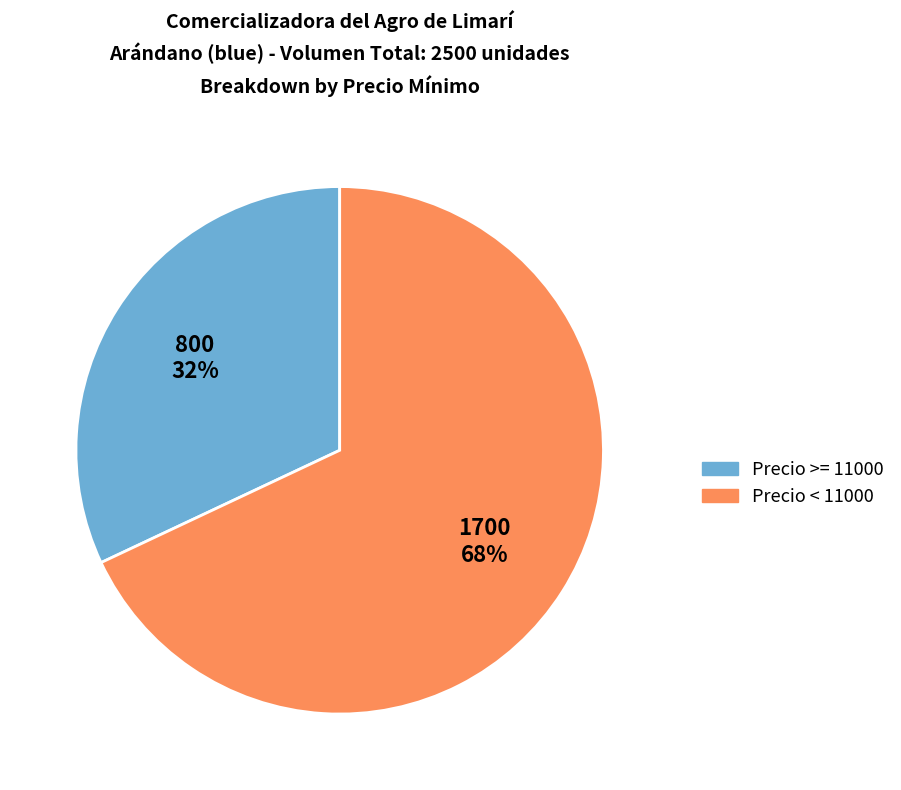

To the nearest percent, what is the difference between the largest and smallest slice percentages?

36%